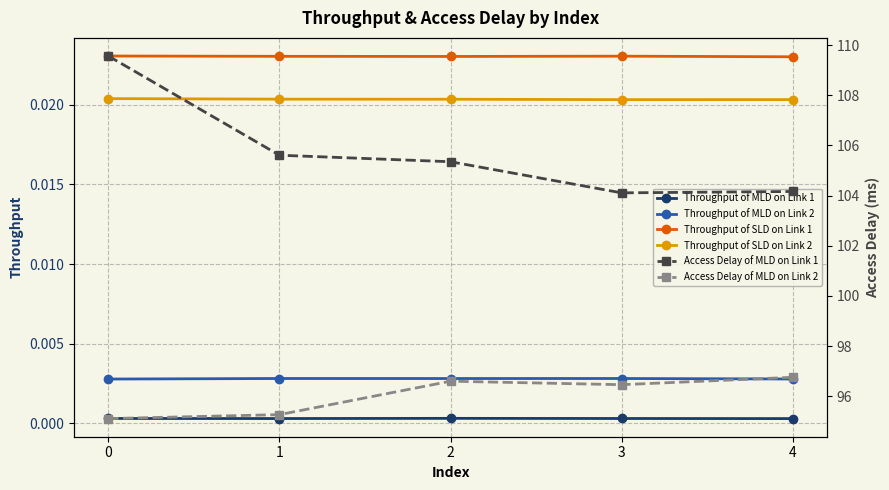

Is it true that Throughput of SLD on Link 1 equals 0.0 at 4?

True